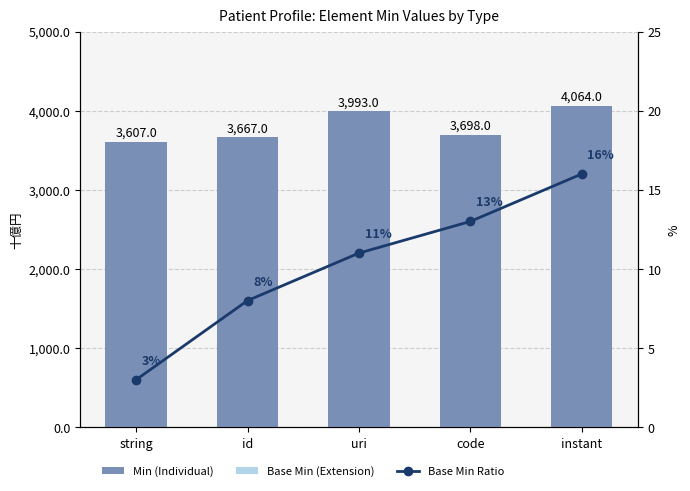

Between instant and string, which is larger?

instant